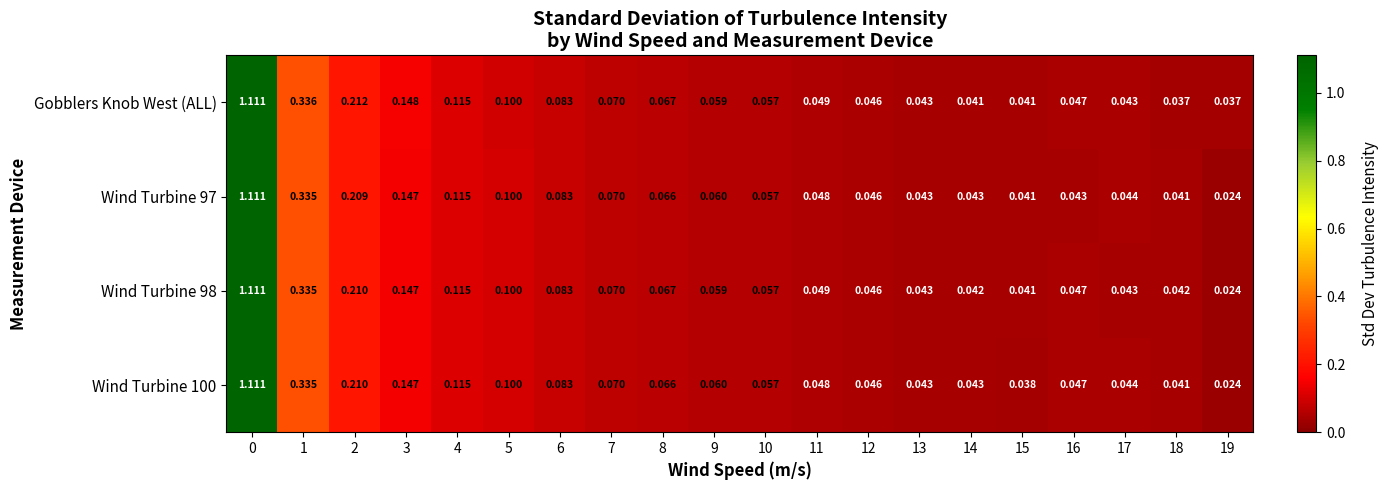

Which series changed the most between 1 and 18?

Gobblers Knob West (ALL)